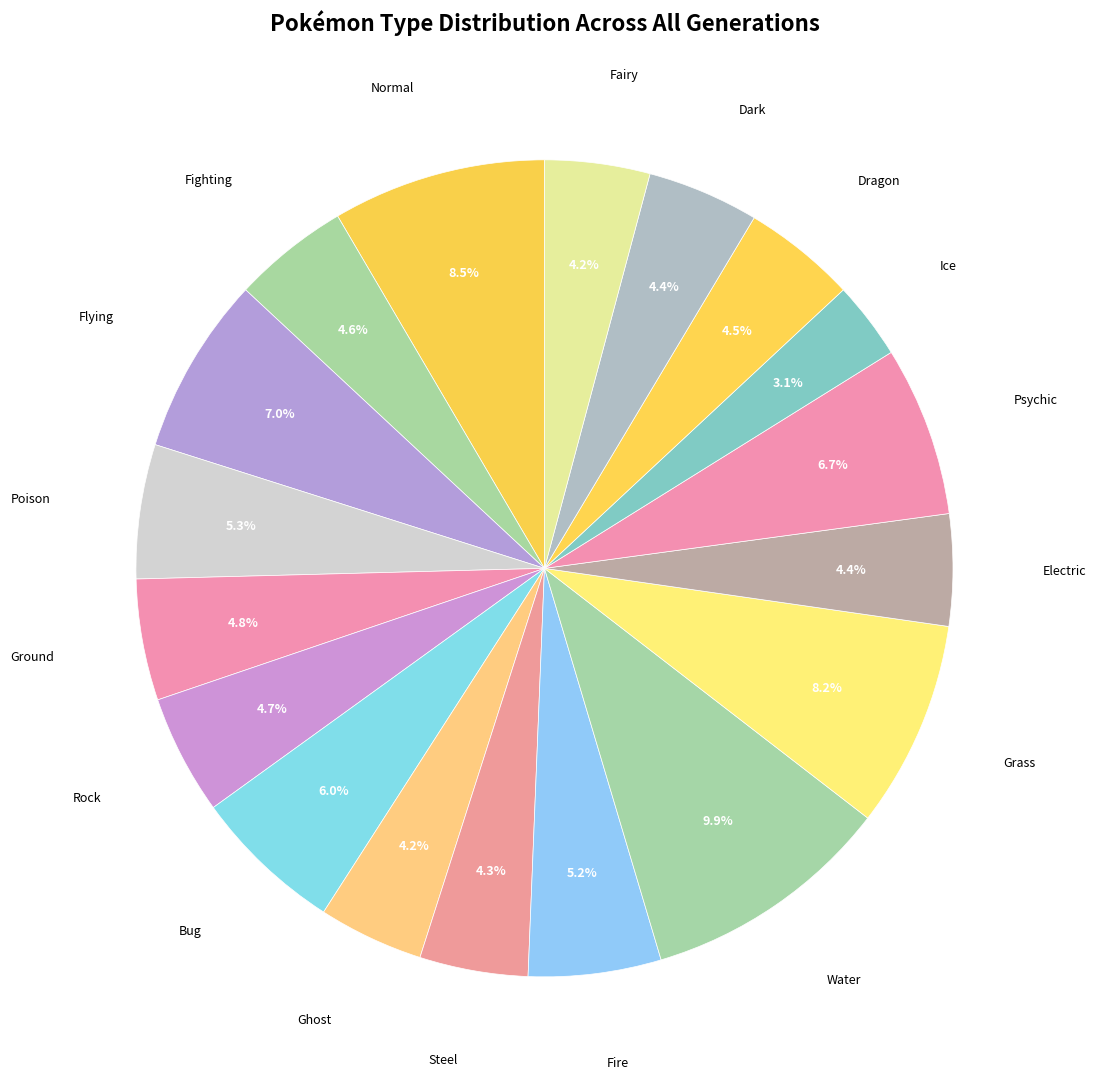

Which slice is the smallest?

Ice